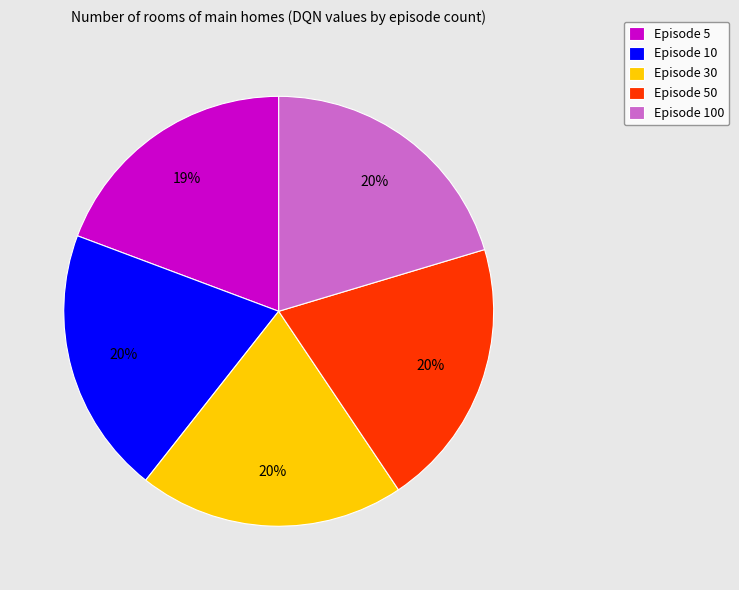

Is Episode 30 the majority of the pie?

No